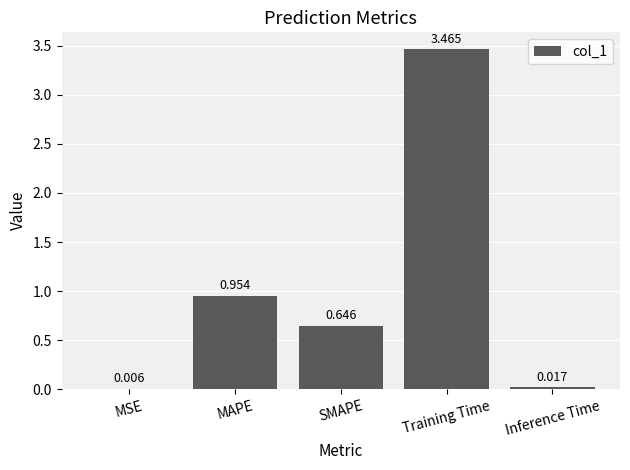

At which label is the value closest to 1?

MAPE